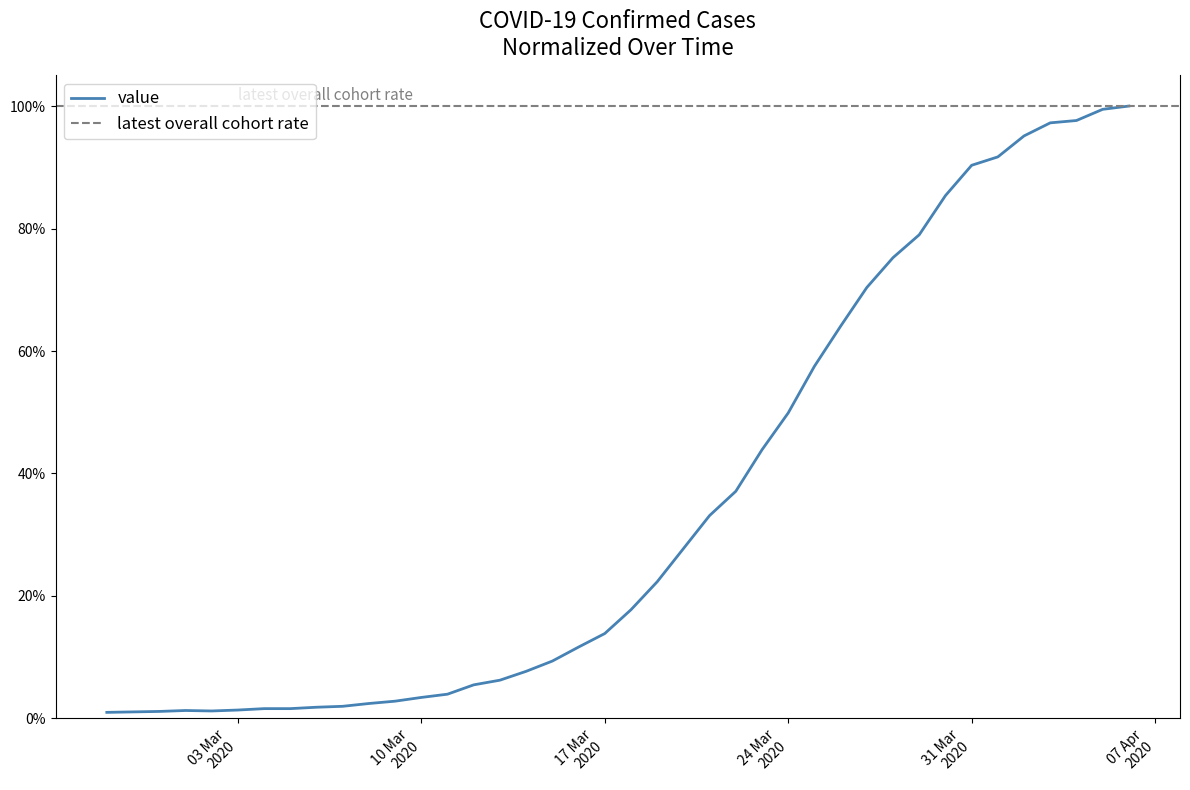

Rank the categories by value from highest to lowest.

2020-04-06, 2020-04-05, 2020-04-04, 2020-04-03, 2020-04-02, 2020-04-01, 2020-03-31, 2020-03-30, 2020-03-29, 2020-03-28, 2020-03-27, 2020-03-26, 2020-03-25, 2020-03-24, 2020-03-23, 2020-03-22, 2020-03-21, 2020-03-20, 2020-03-19, 2020-03-18, 2020-03-17, 2020-03-16, 2020-03-15, 2020-03-14, 2020-03-13, 2020-03-12, 2020-03-11, 2020-03-10, 2020-03-09, 2020-03-08, 2020-03-07, 2020-03-06, 2020-03-04, 2020-03-05, 2020-03-03, 2020-03-01, 2020-03-02, 2020-02-29, 2020-02-28, 2020-02-27